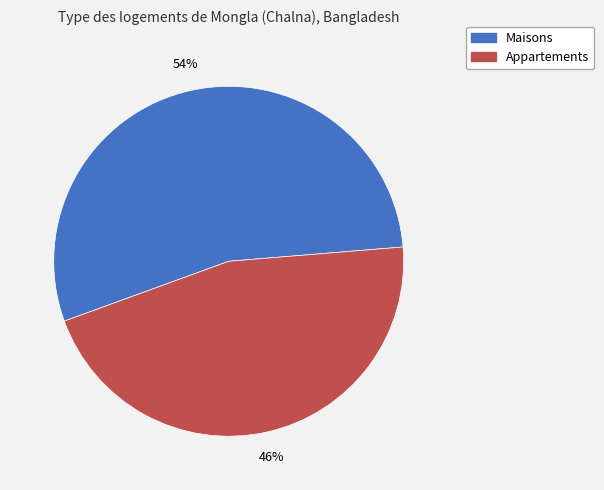

To the nearest percent, what is the average slice percentage?

50%